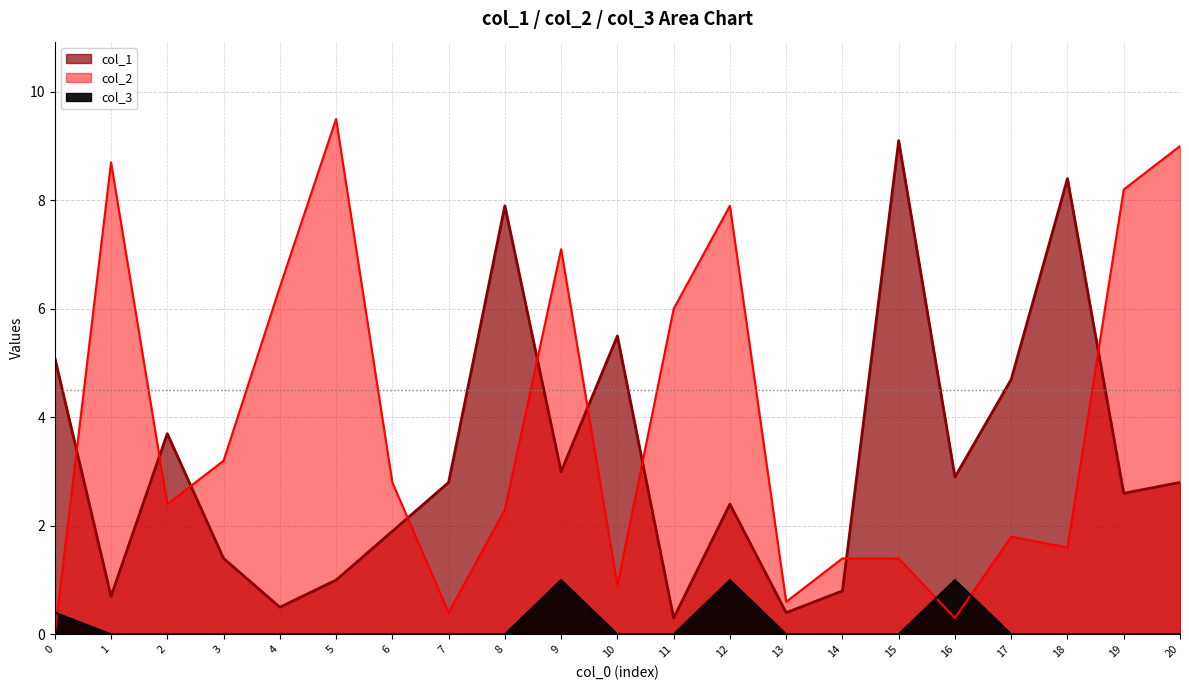

Between 6 and 13, which is larger?

6